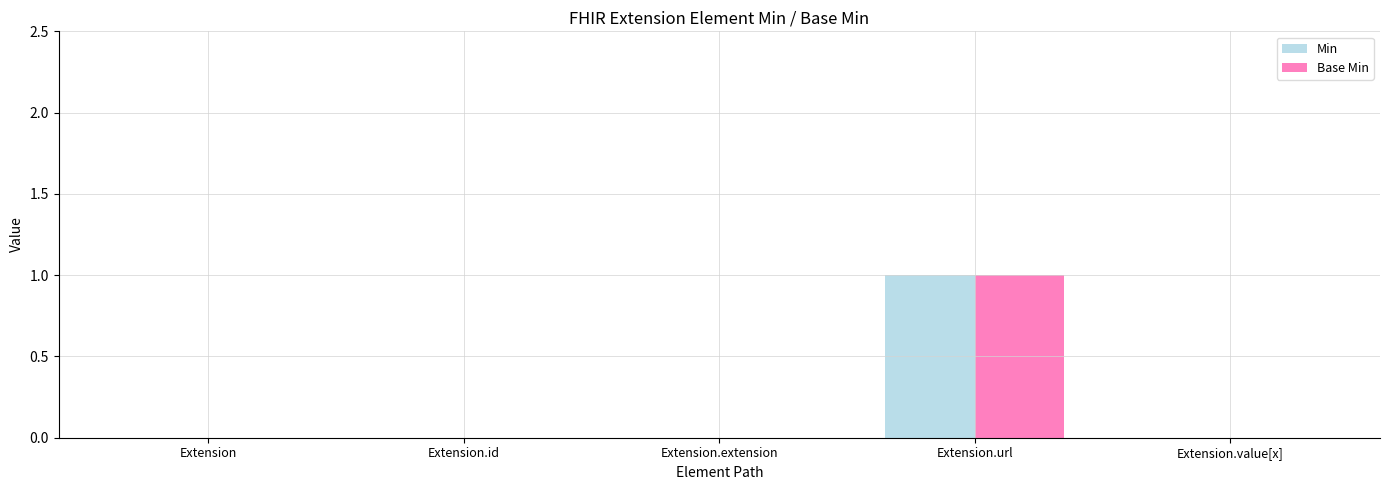

How many categories are shown in the chart?

5